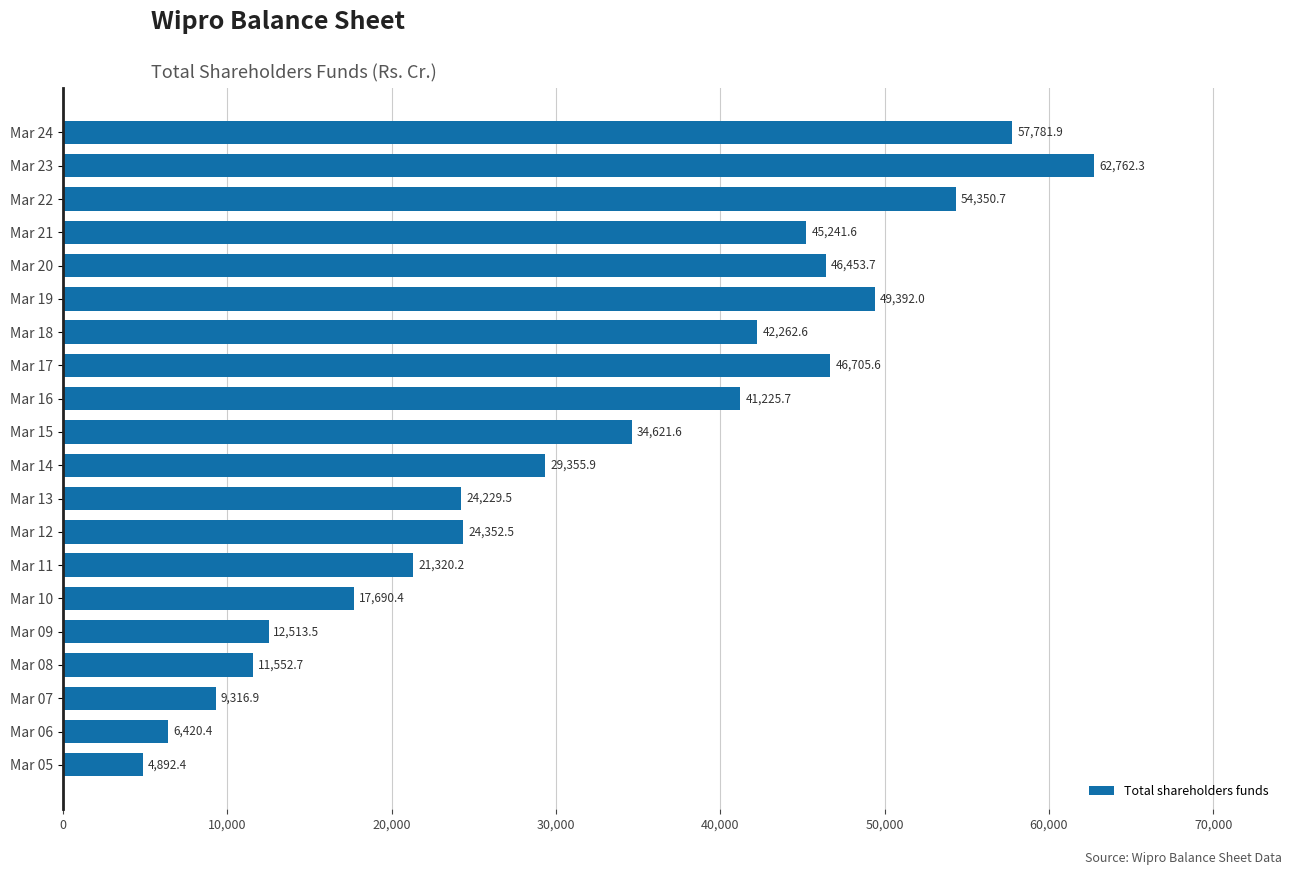

True or false: the data shows 34621.6 at Mar 15.

True